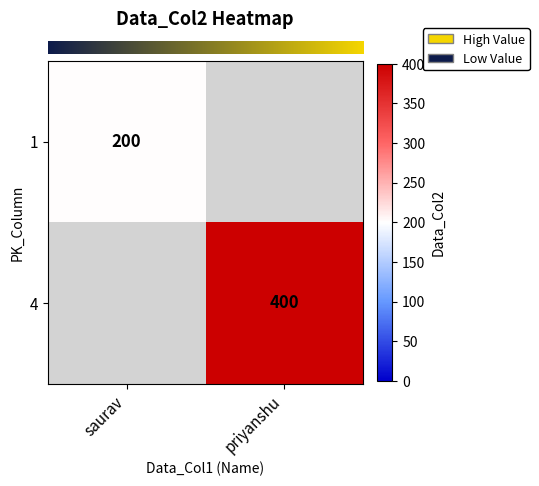

What is the maximum value shown in the chart?

400.0